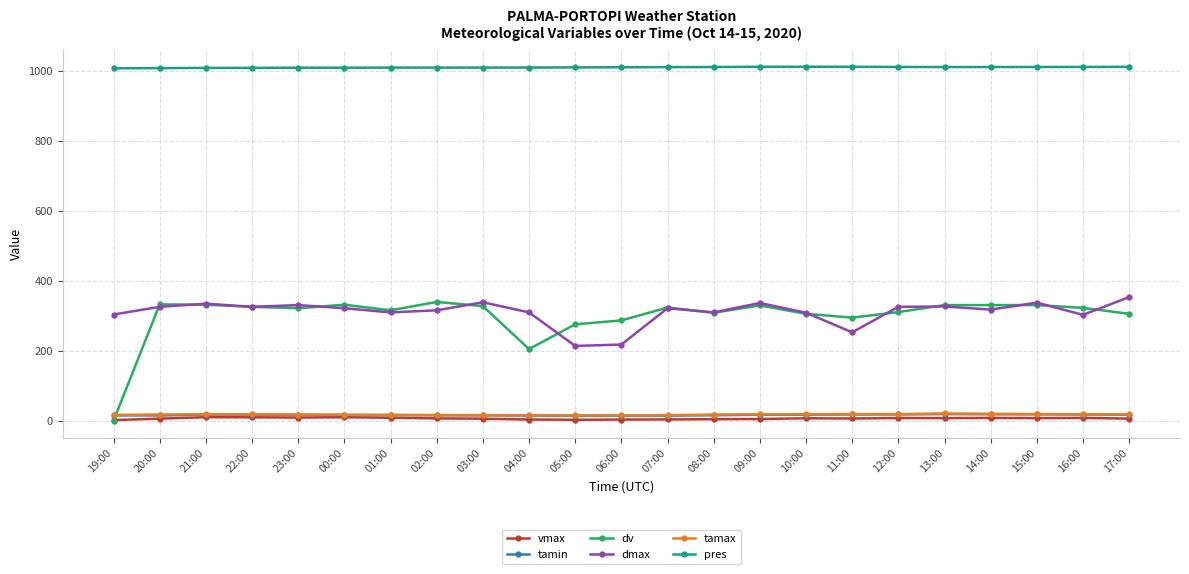

Is it true that pres equals 1535.8 at 19:00?

False